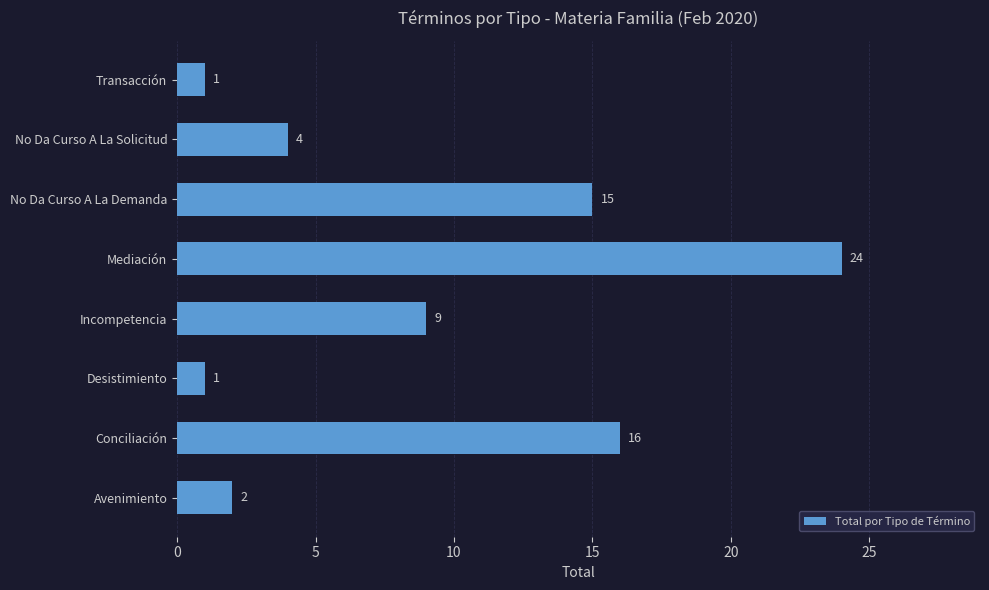

True or false: the data shows 9 at Incompetencia.

True